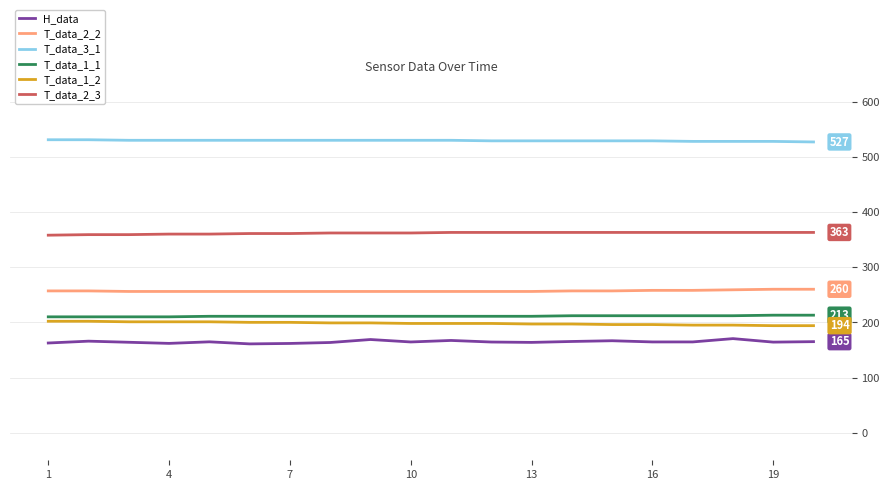

True or false: T_data_1_1 and H_data intersect in this chart.

False